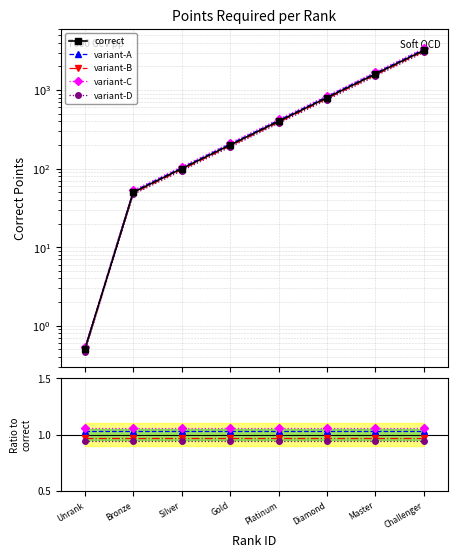

Is it true that correct equals 800.0 at Diamond?

True